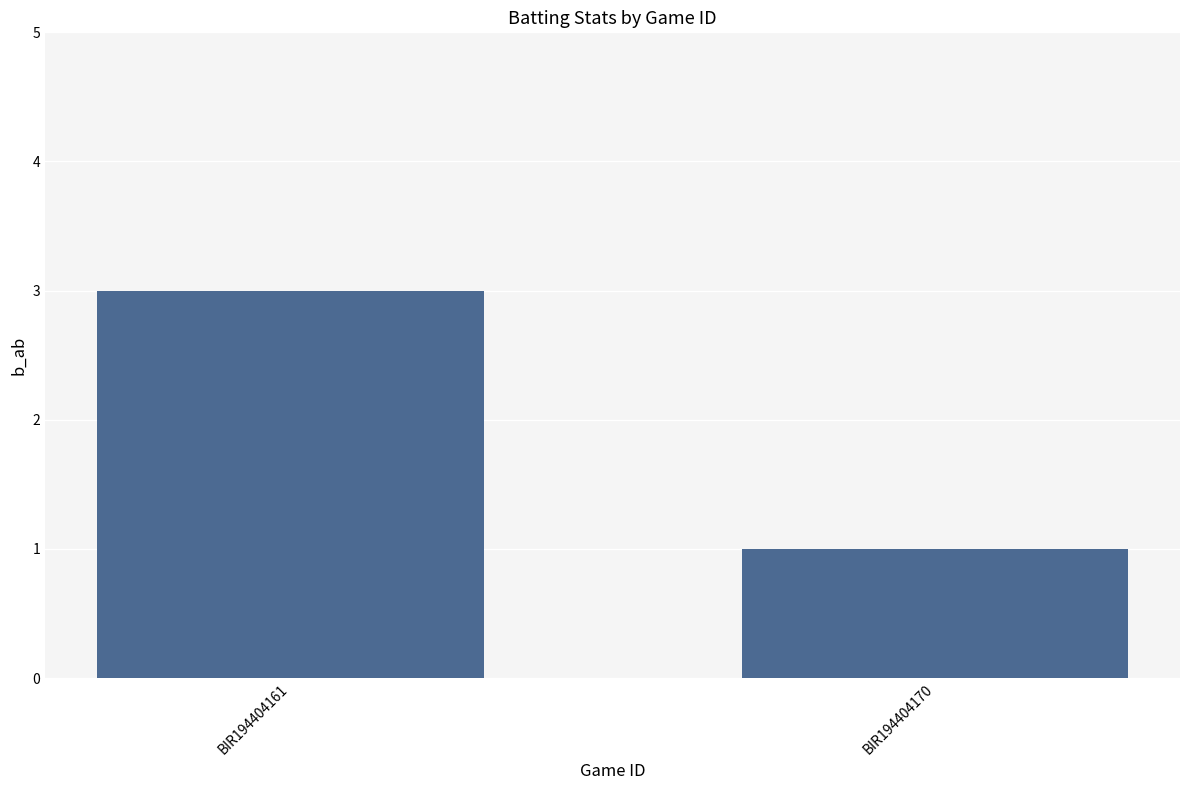

The chart shows a value of 4 at BIR194404161. True or false?

False